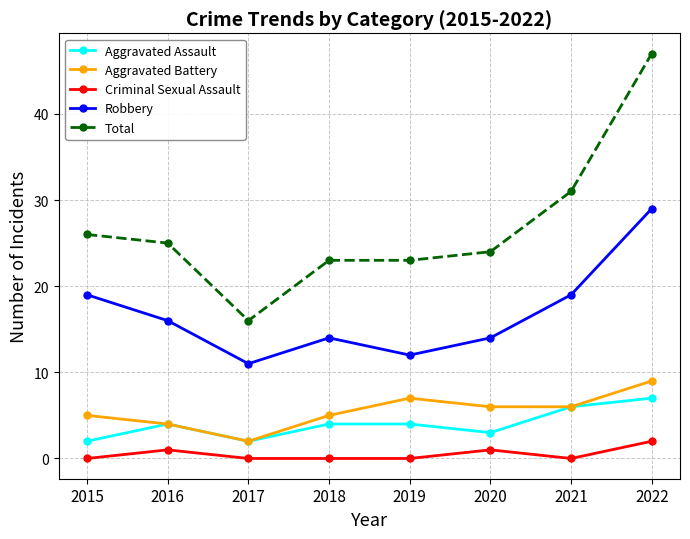

What is the sum of all Total values?

215